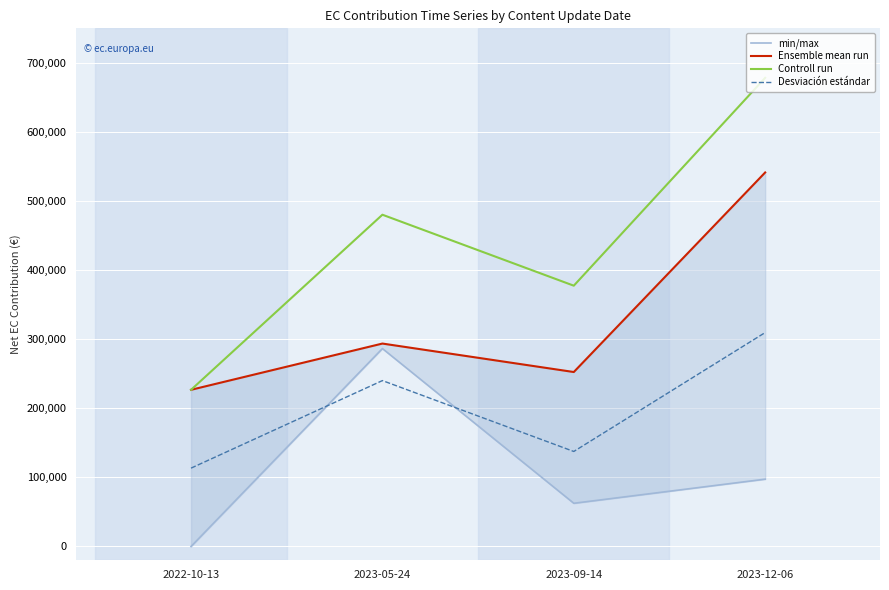

What is the approximate value of Ensemble mean run at 2023-05-24?

293709.6